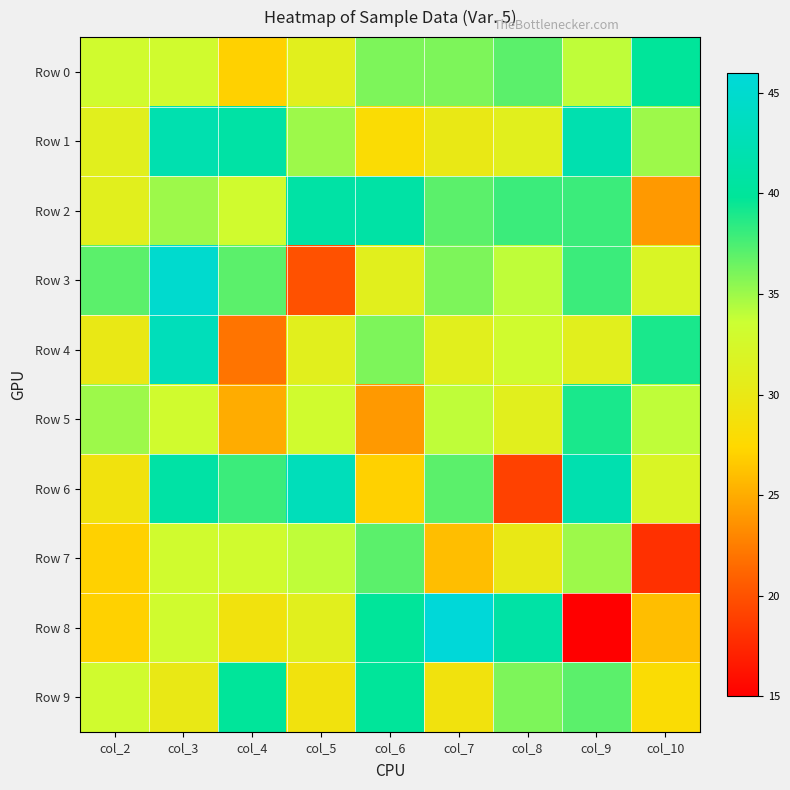

Reading left to right, list all the values displayed in this chart.

Row 0: col_2=33	col_3=33	col_4=27	col_5=31	col_6=36	col_7=36	col_8=37	col_9=34	col_10=40
Row 1: col_2=31	col_3=42	col_4=41	col_5=35	col_6=28	col_7=30	col_8=31	col_9=42	col_10=35
Row 2: col_2=31	col_3=35	col_4=33	col_5=41	col_6=41	col_7=37	col_8=38	col_9=38	col_10=24
Row 3: col_2=37	col_3=45	col_4=37	col_5=20	col_6=31	col_7=36	col_8=34	col_9=38	col_10=32
Row 4: col_2=30	col_3=43	col_4=22	col_5=31	col_6=36	col_7=31	col_8=33	col_9=31	col_10=39
Row 5: col_2=35	col_3=33	col_4=25	col_5=33	col_6=24	col_7=34	col_8=31	col_9=39	col_10=34
Row 6: col_2=29	col_3=41	col_4=38	col_5=43	col_6=27	col_7=37	col_8=19	col_9=42	col_10=32
Row 7: col_2=27	col_3=33	col_4=33	col_5=34	col_6=37	col_7=26	col_8=30	col_9=35	col_10=18
Row 8: col_2=27	col_3=33	col_4=29	col_5=31	col_6=40	col_7=46	col_8=41	col_9=15	col_10=26
Row 9: col_2=33	col_3=30	col_4=40	col_5=29	col_6=40	col_7=29	col_8=36	col_9=37	col_10=28